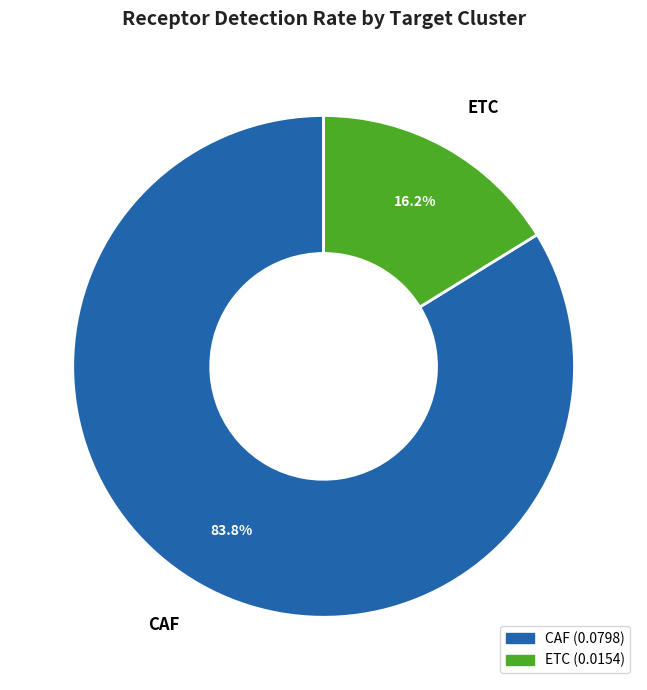

Is CAF the majority of the pie?

Yes